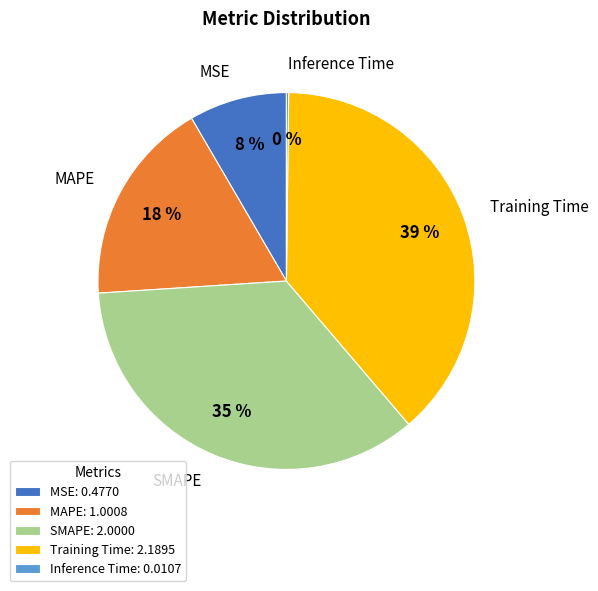

Is MSE the majority of the pie?

No